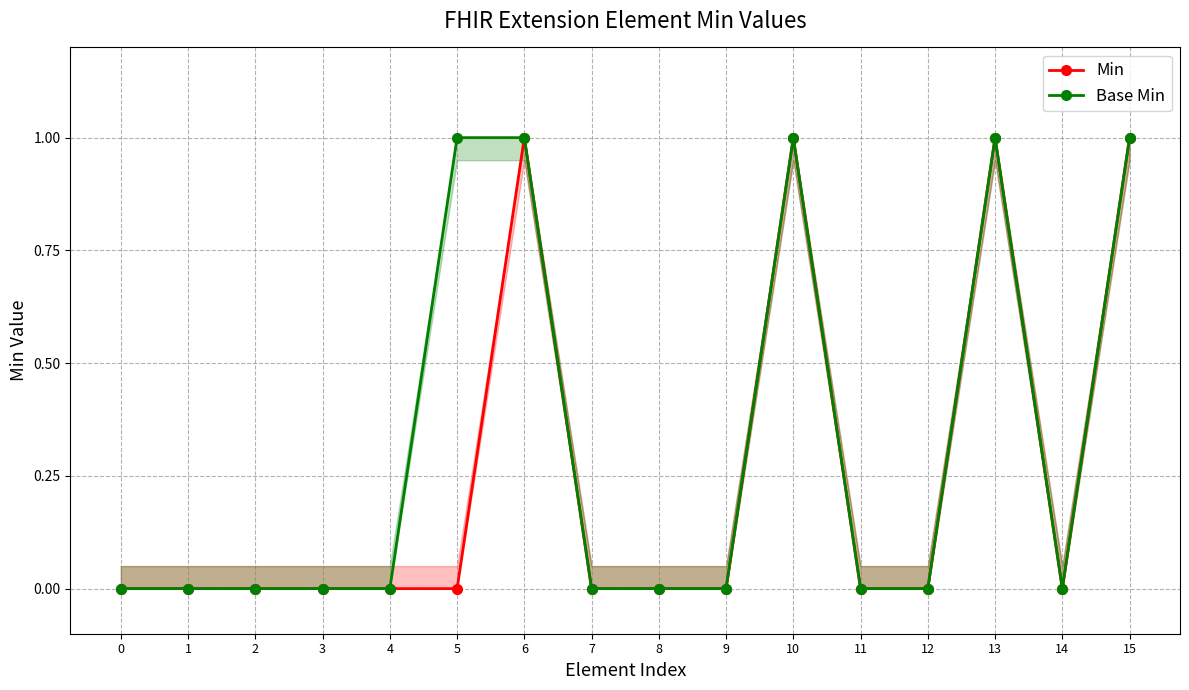

The value of Min at 14 is 0. True or false?

True